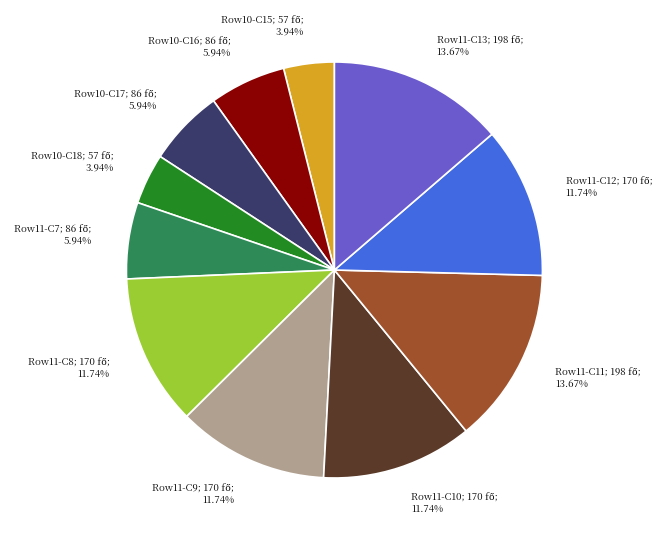

To the nearest percent, what is the difference between the largest and smallest slice percentages?

10%